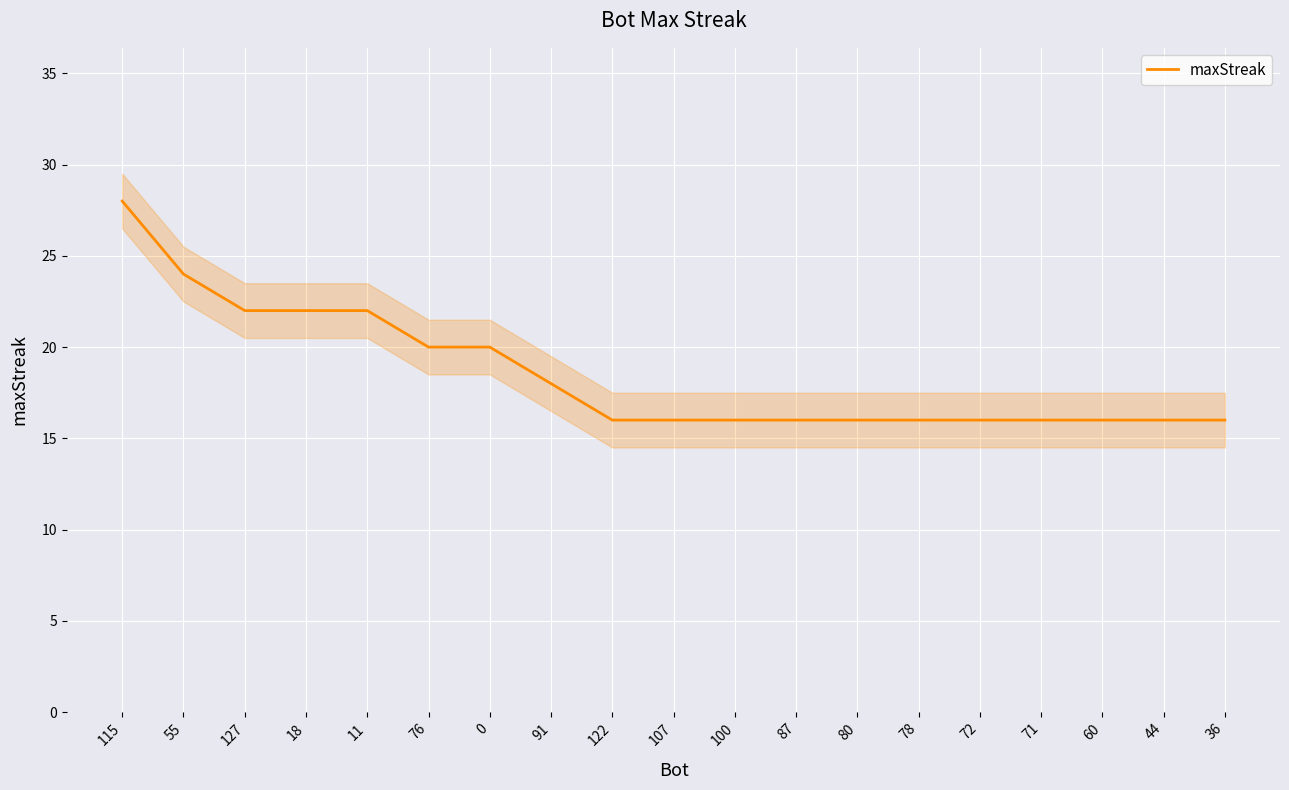

Reading right to left, transcribe all the data shown in this chart.

16	16	16	16	16	16	16	16	16	16	16	18	20	20	22	22	22	24	28